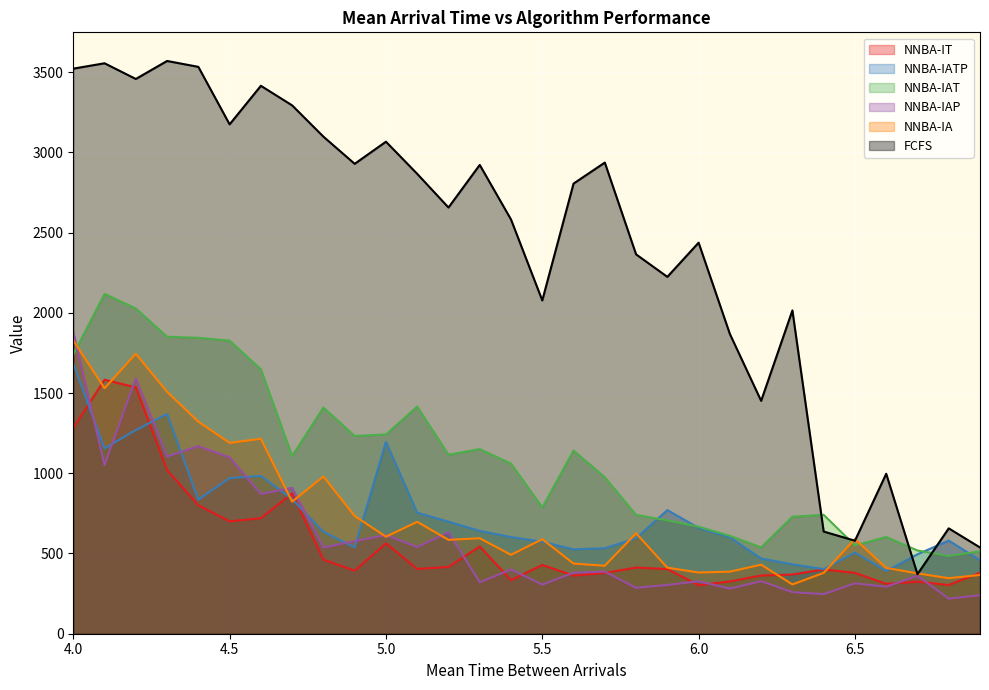

What is the sum of all NNBA-IT values?

17076.5